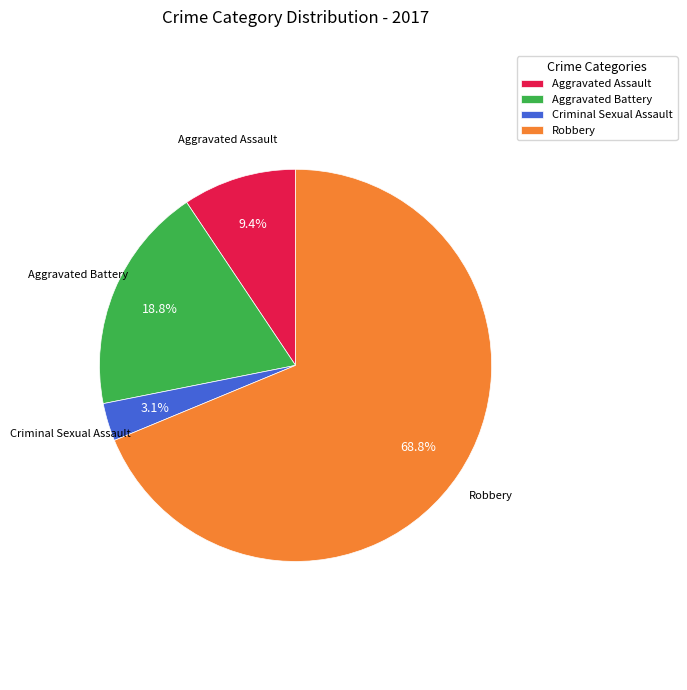

To the nearest percent, what is the average slice percentage?

25%